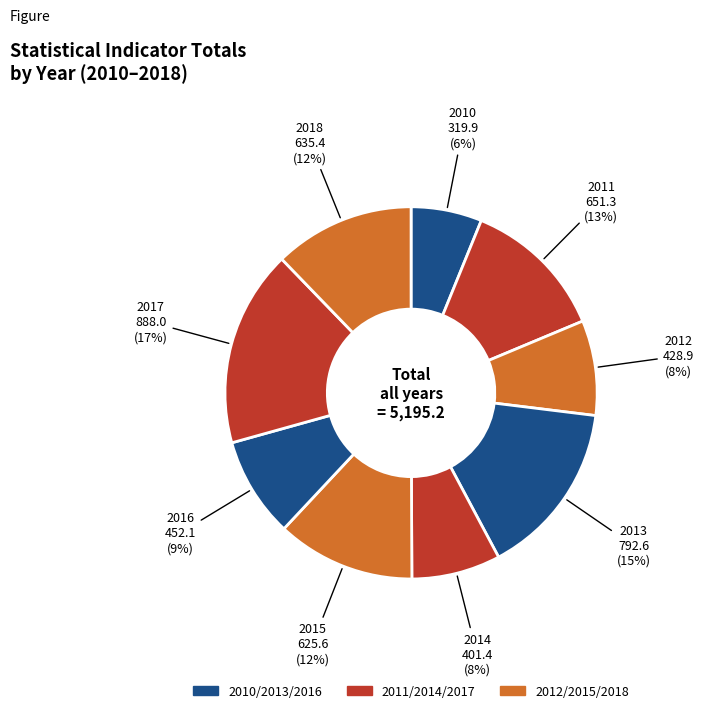

Count the number of slices in the pie.

9